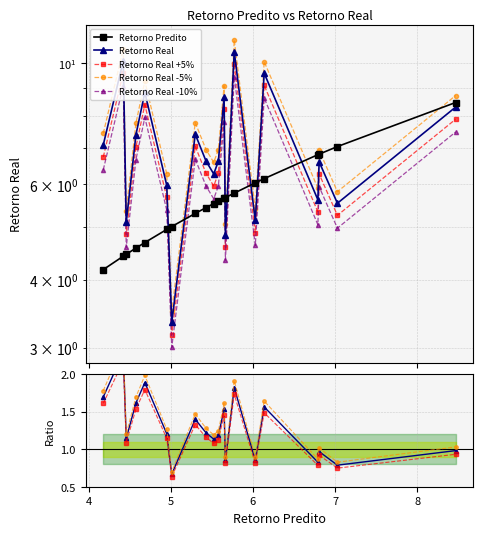

True or false: Retorno Real and Retorno Real -10% cross at least once.

False